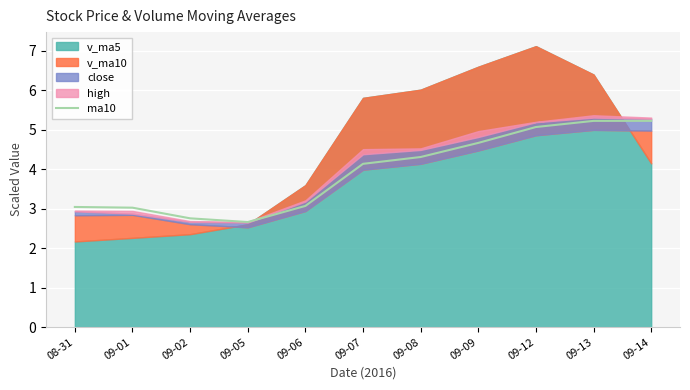

Approximately how many times larger is the value at 09-02 compared to 08-31?

0.9